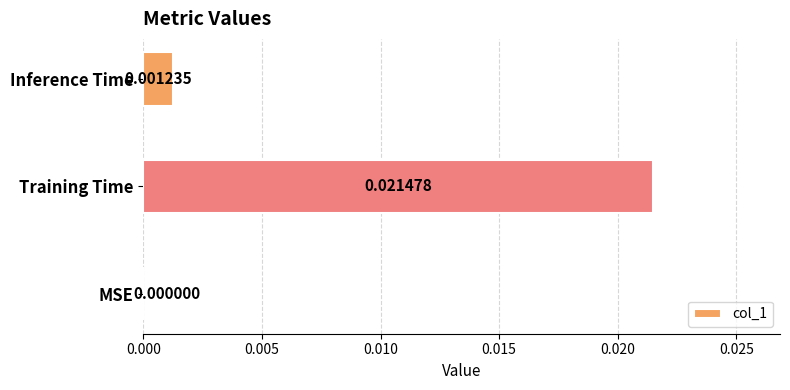

Where is the data nearest to the value 0?

MSE